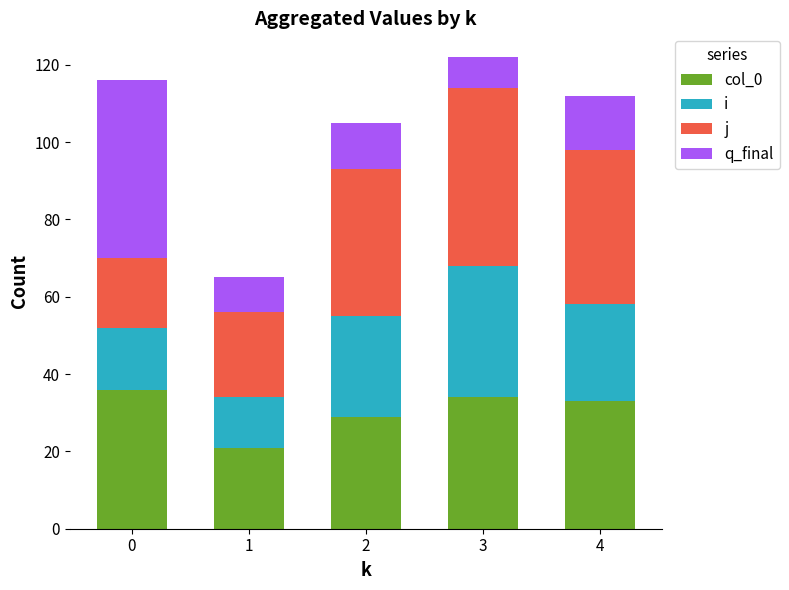

What is the total value across all series at 2?

105